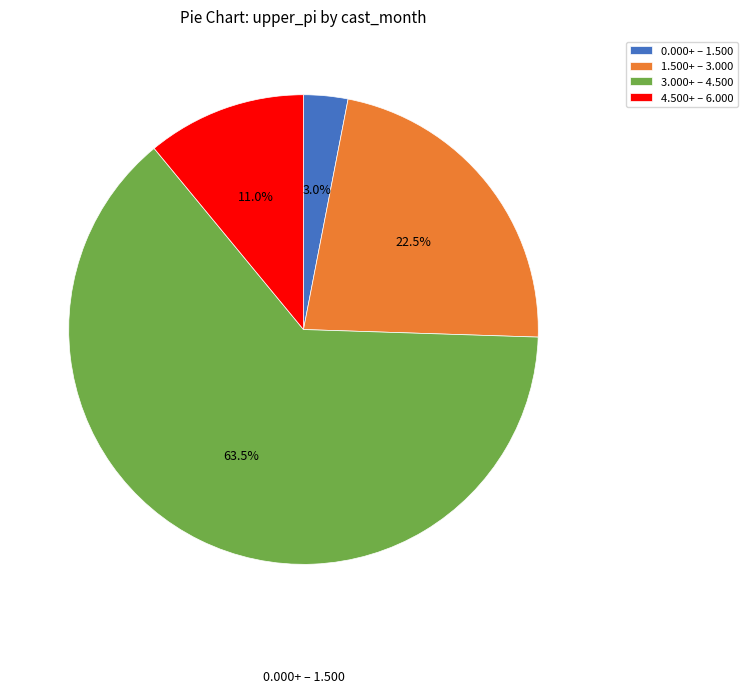

Which category has the biggest portion of the pie?

3.000+ – 4.500